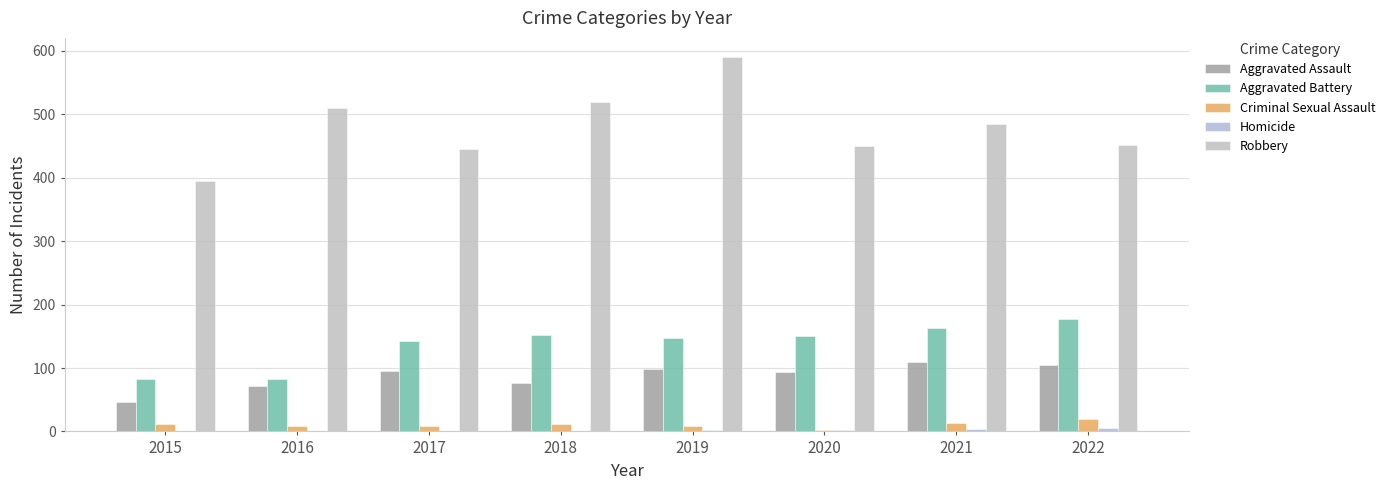

What is the sum of the Robbery values at 2021 and 2016?

994